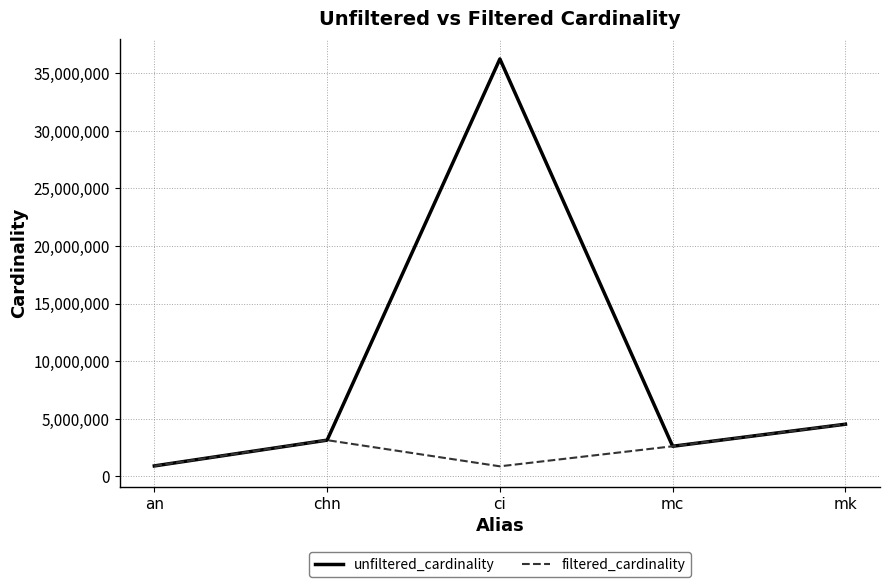

Rank the series by their maximum value, from lowest to highest.

filtered_cardinality, unfiltered_cardinality